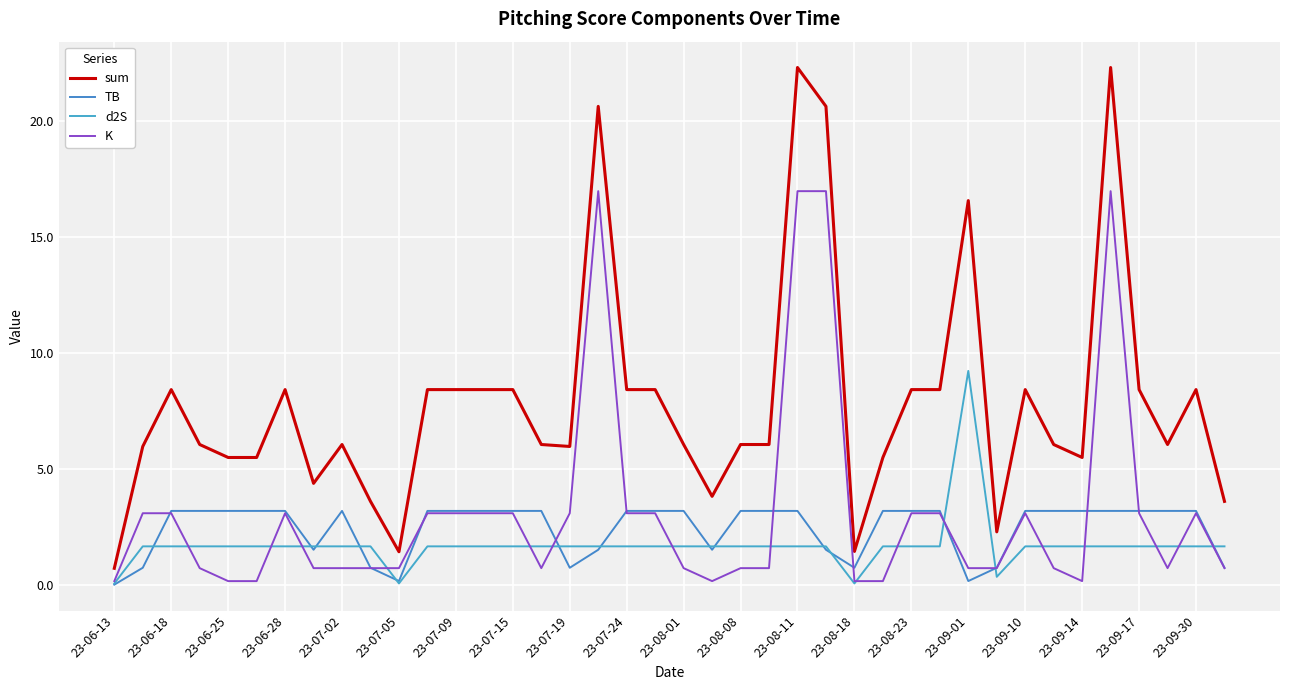

How many lines are shown in the chart?

4